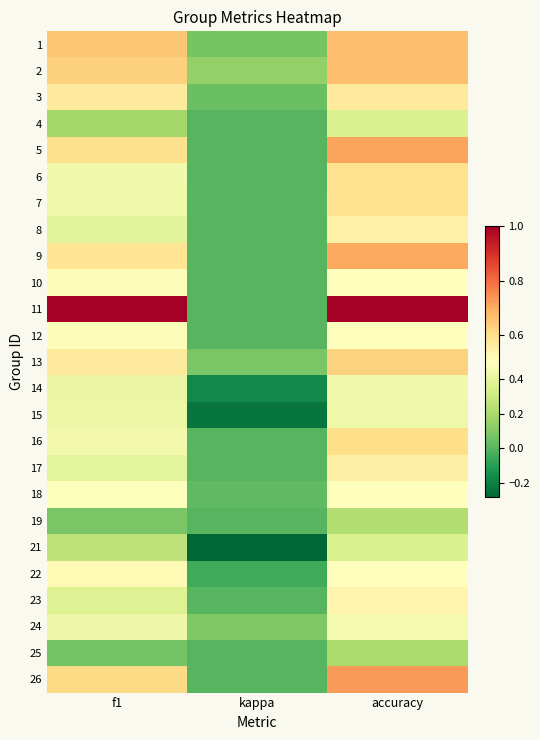

At how many categories does at least one series exceed 0?

3